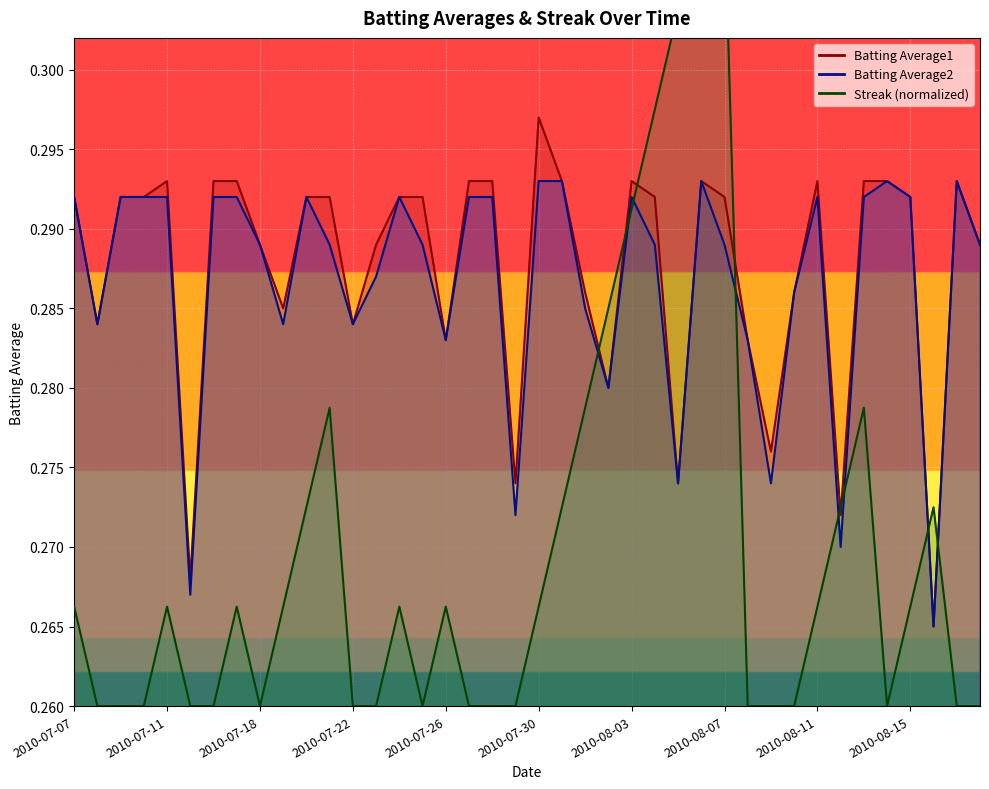

At which category is the sum across all series the highest?

2010-08-07